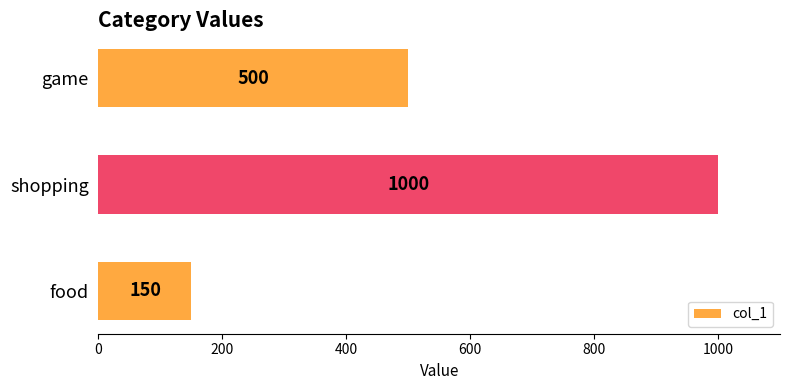

Approximately how many times larger is the value at game compared to shopping?

0.5